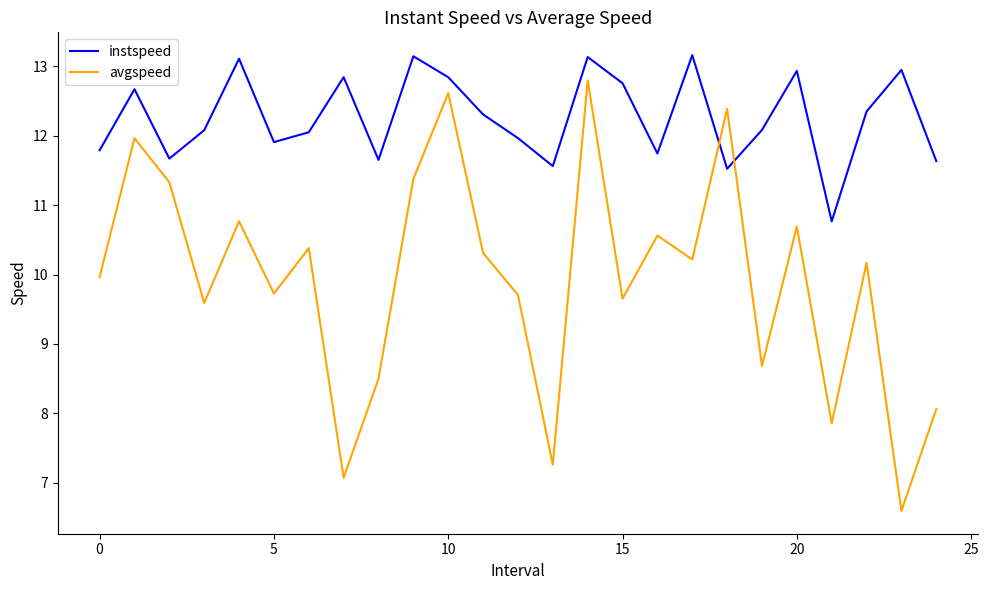

Rank the series by their average value, from lowest to highest.

avgspeed, instspeed